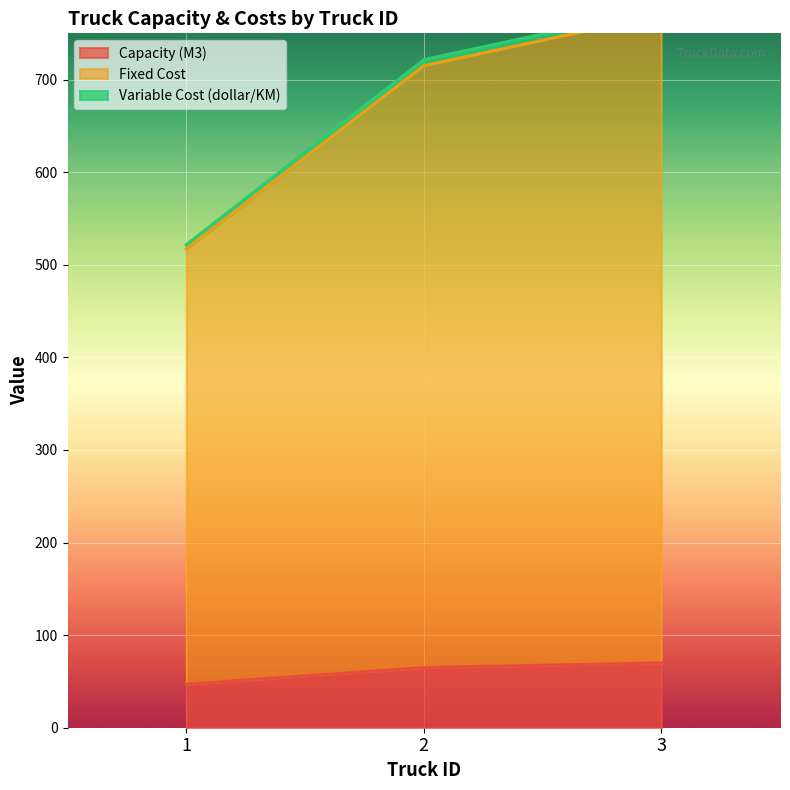

What is the difference between the Fixed Cost values at 1 and 3?

255.3